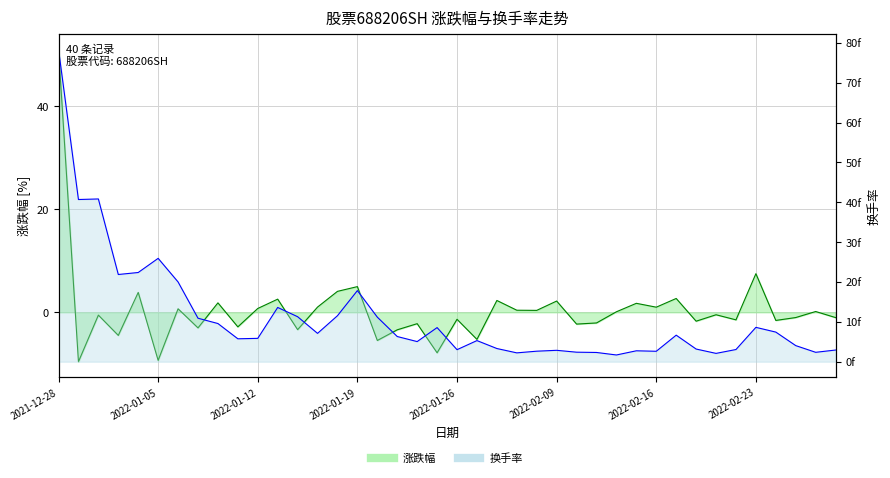

At 2022-01-28, list the series in order from smallest to largest.

涨跌幅, 换手率